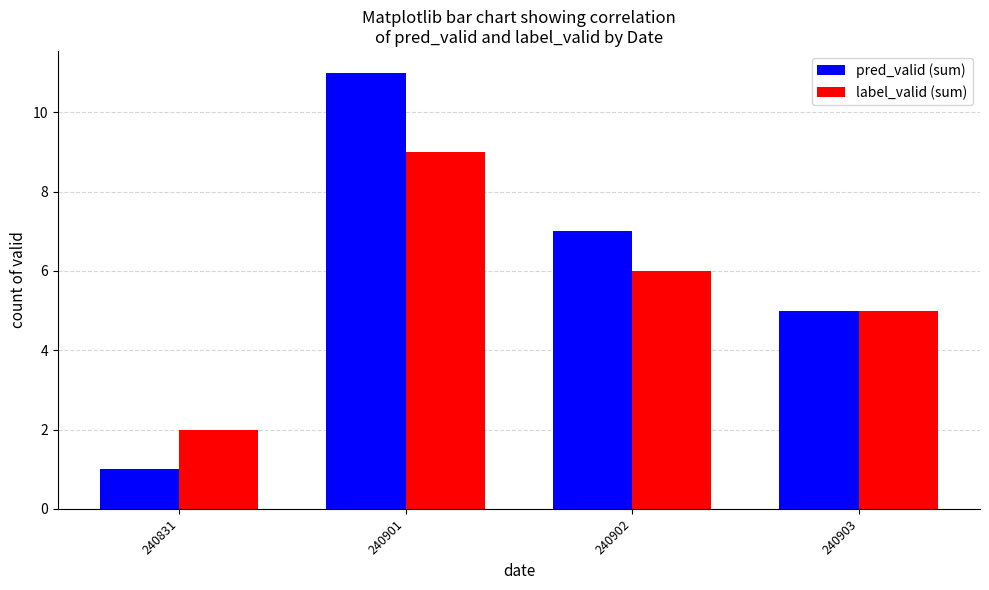

True or false: pred_valid (sum) has a value of 11 at 240901.

True